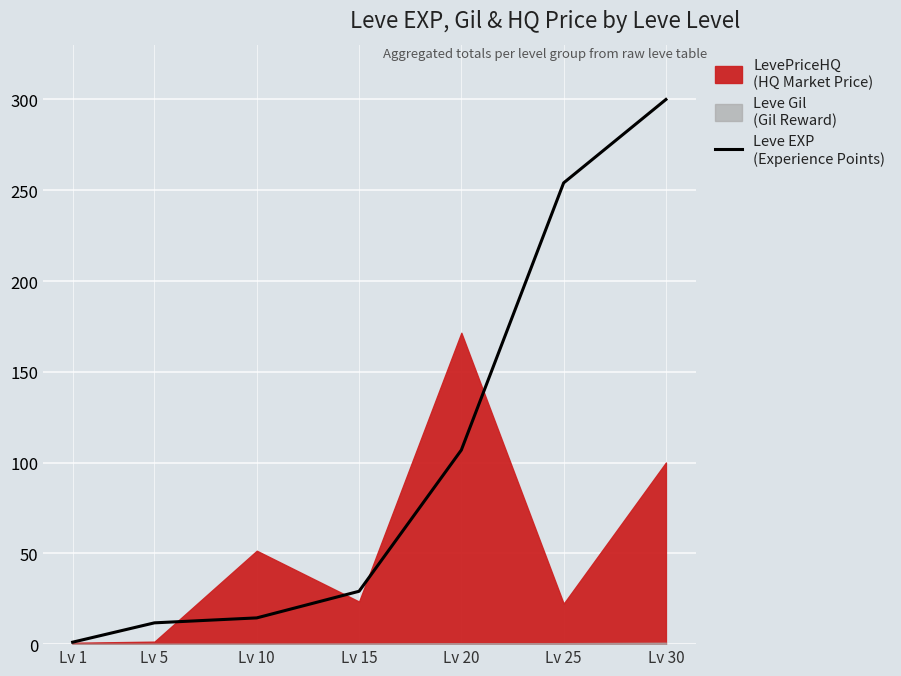

What is the average value?

102.5